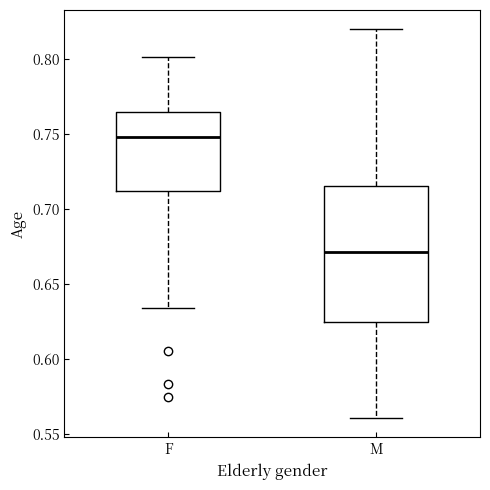

Which box has the highest median line?

F